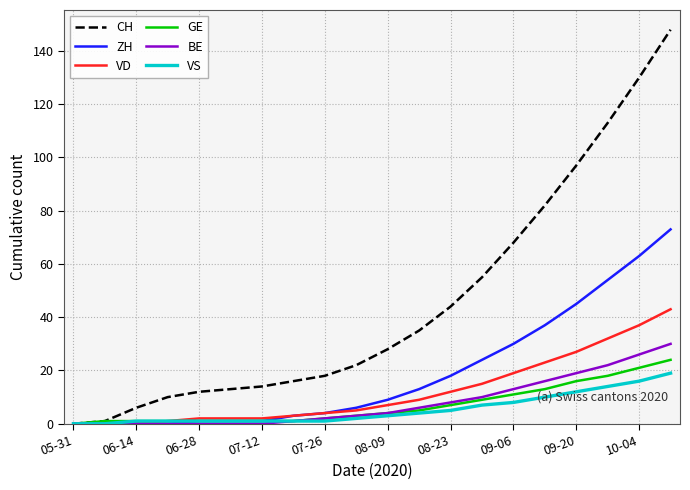

Which series has the largest range (max minus min)?

CH